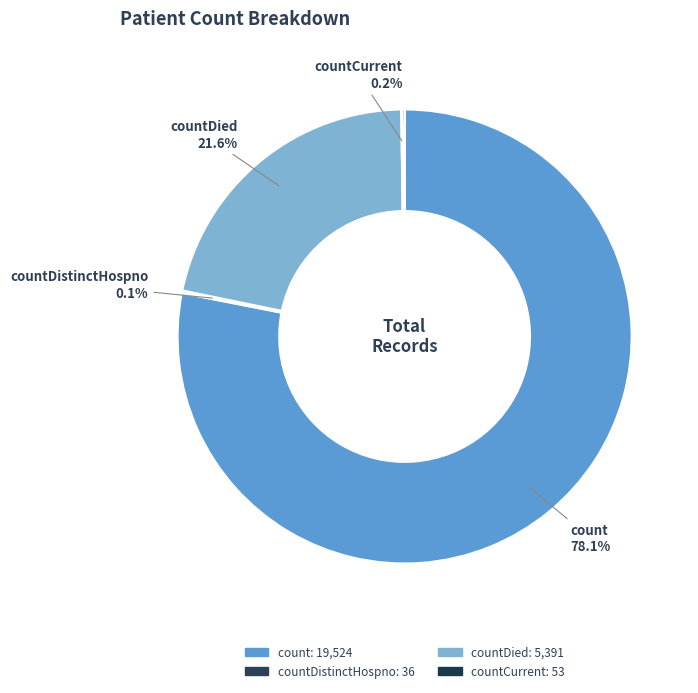

Is it true that count is 78% of the pie?

True